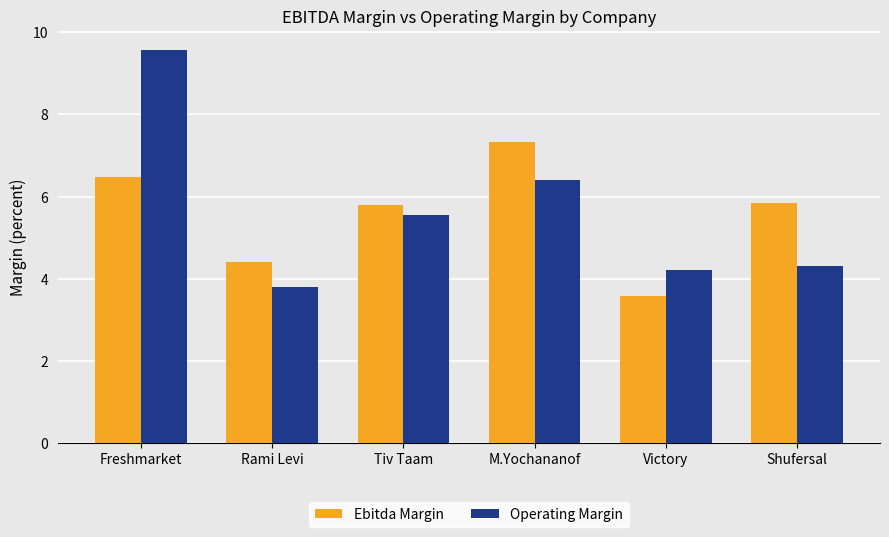

What is the value of the Operating Margin bar at the 2nd from the left?

3.8